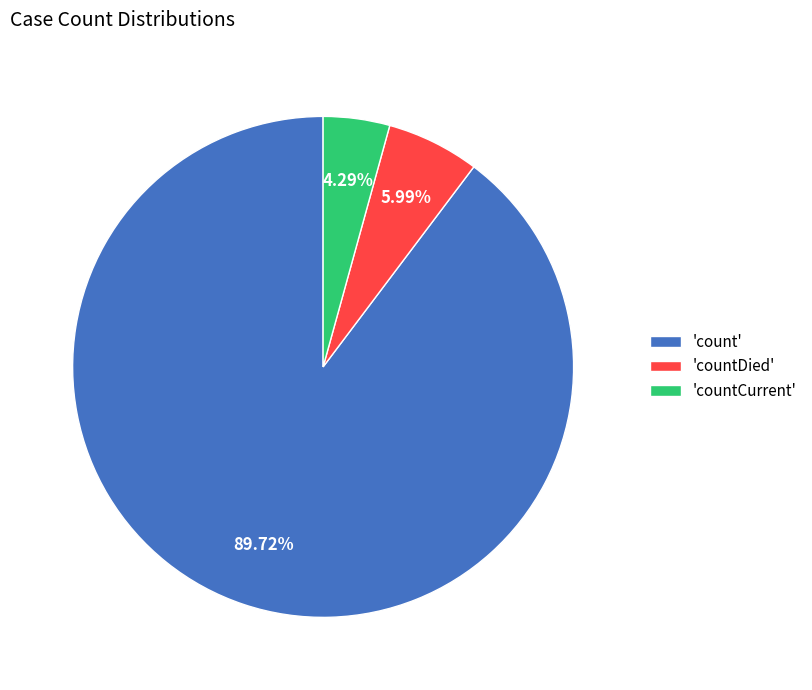

Rank the categories by value from highest to lowest.

'count', 'countDied', 'countCurrent'